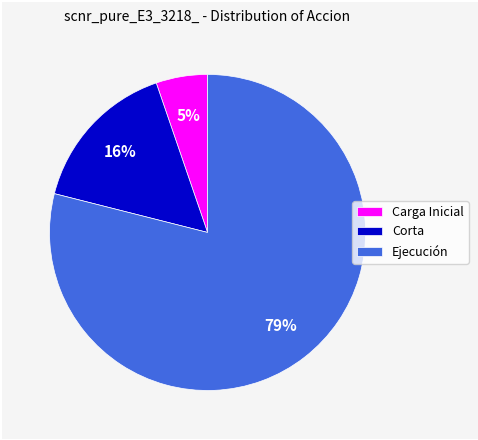

Which has a higher value, Ejecución or Carga Inicial?

Ejecución